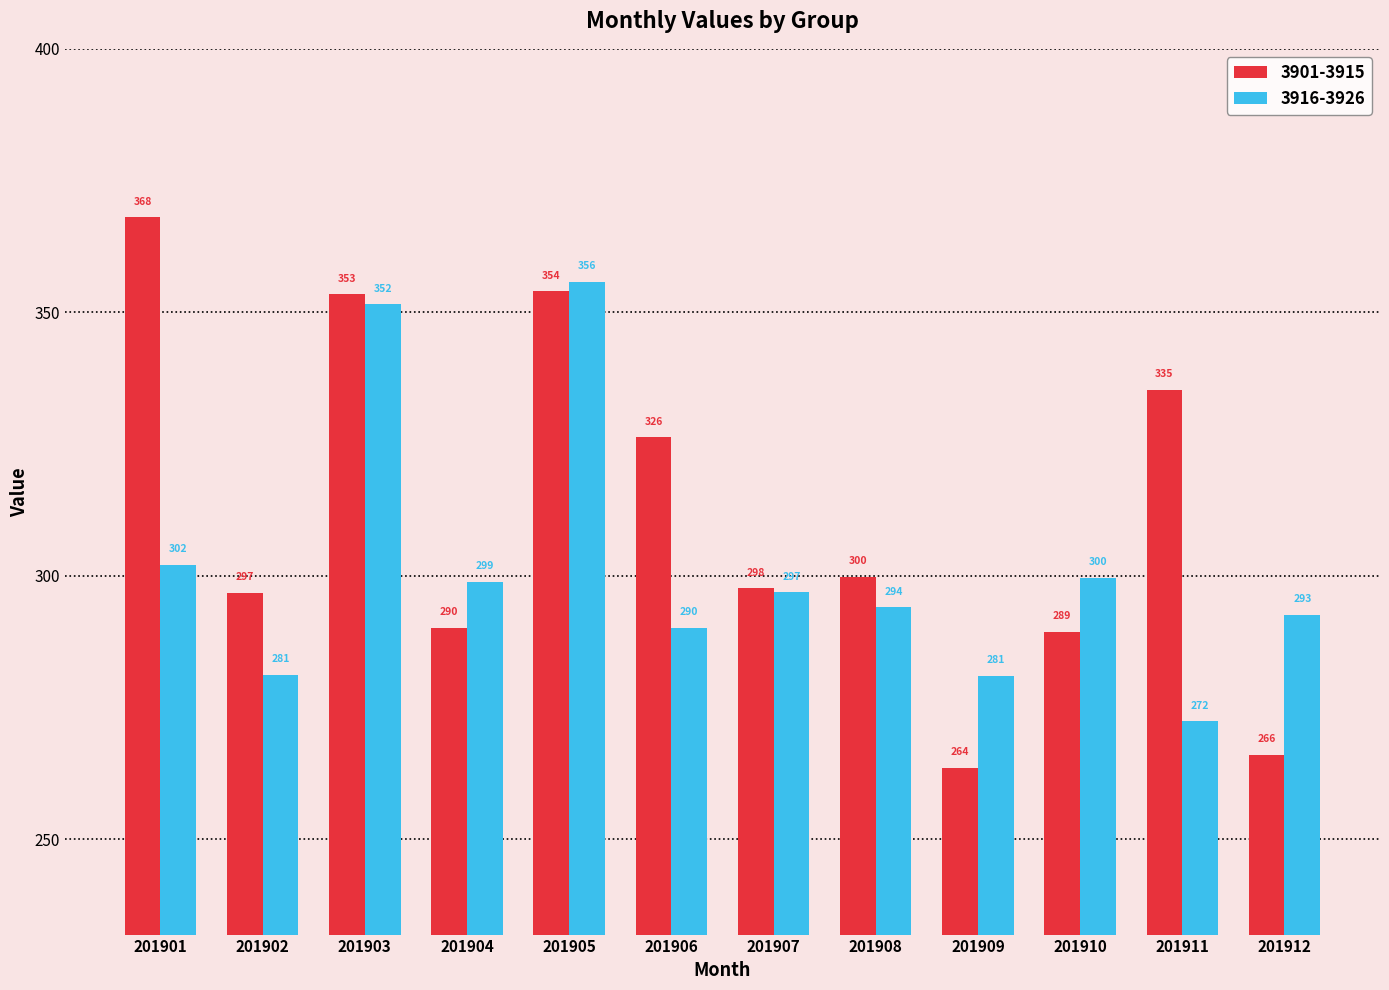

List the labels in order of 3901-3915 value, smallest first.

201909, 201912, 201910, 201904, 201902, 201907, 201908, 201906, 201911, 201903, 201905, 201901